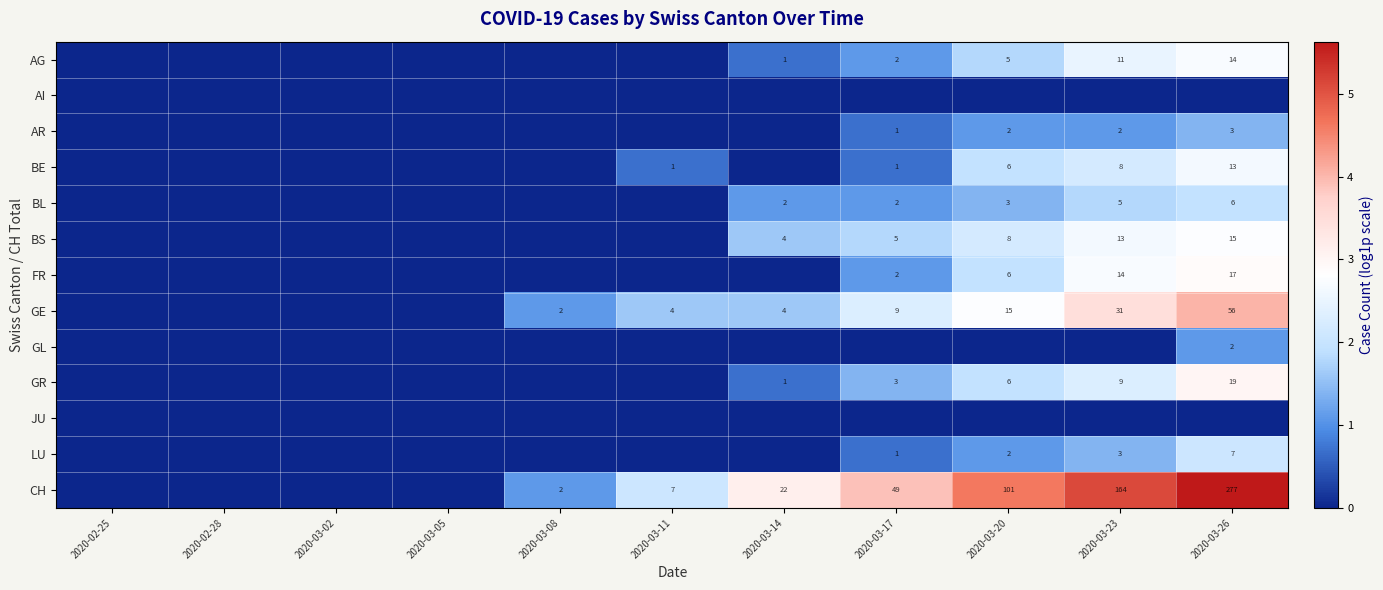

The BL series shows 2 at 2020-03-23. True or false?

False